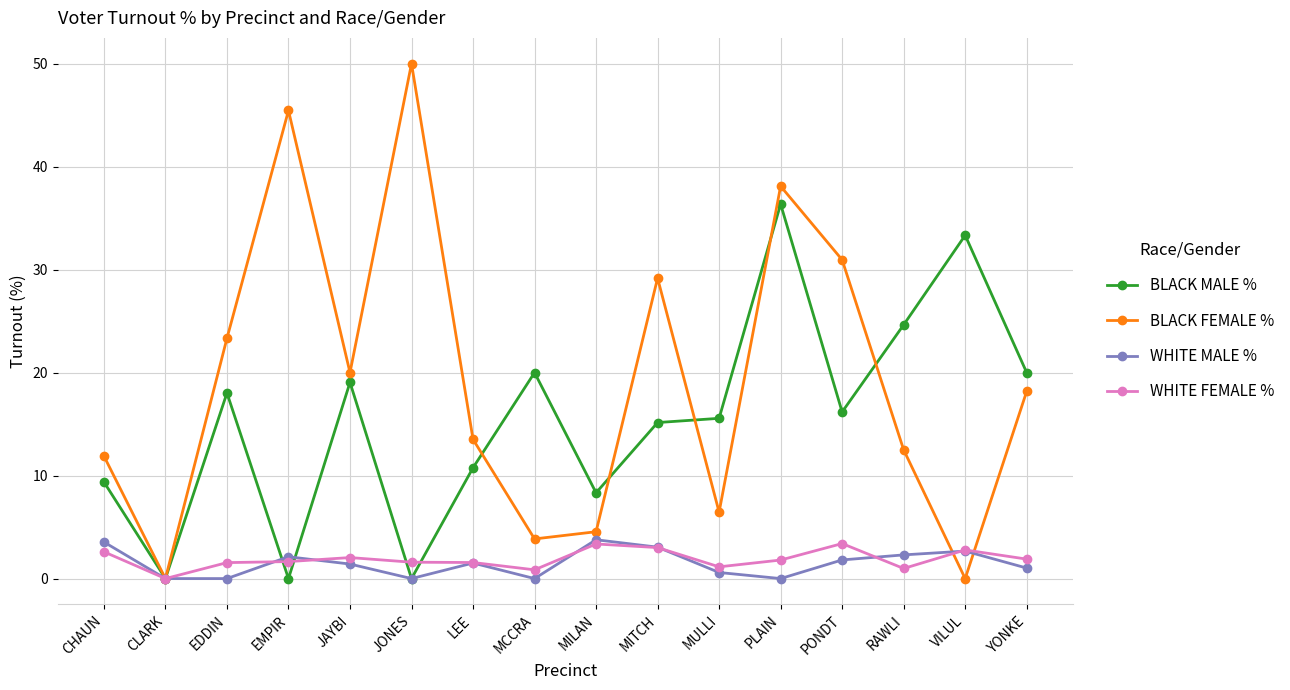

At which category does BLACK FEMALE % reach its first local peak?

EMPIR